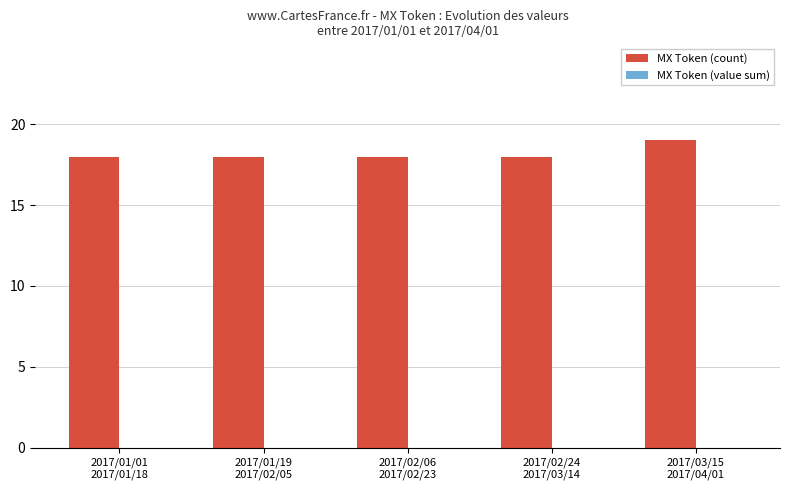

Does the chart contain stacked bars?

No